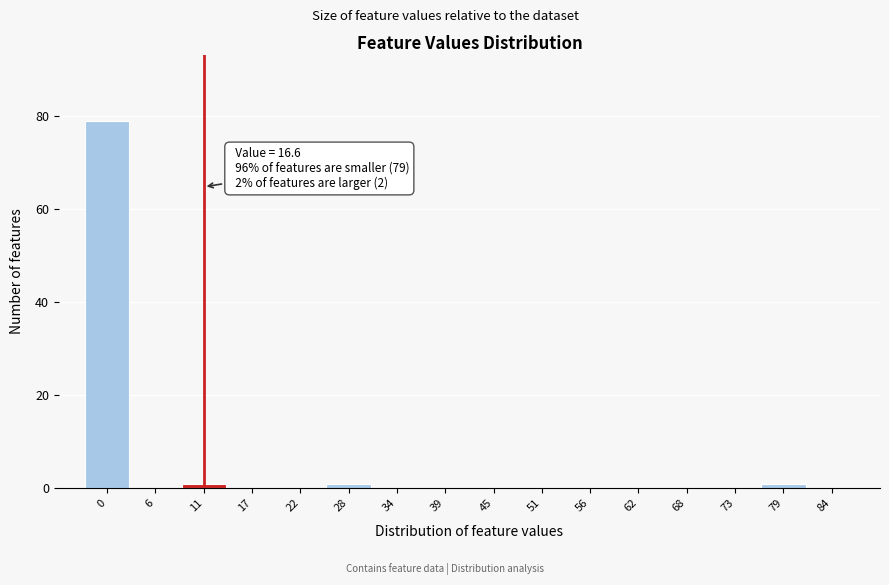

Reading left to right, extract all data points from this chart.

0=79	6=0	11=1	17=0	22=0	28=1	34=0	39=0	45=0	51=0	56=0	62=0	68=0	73=0	79=1	84=0